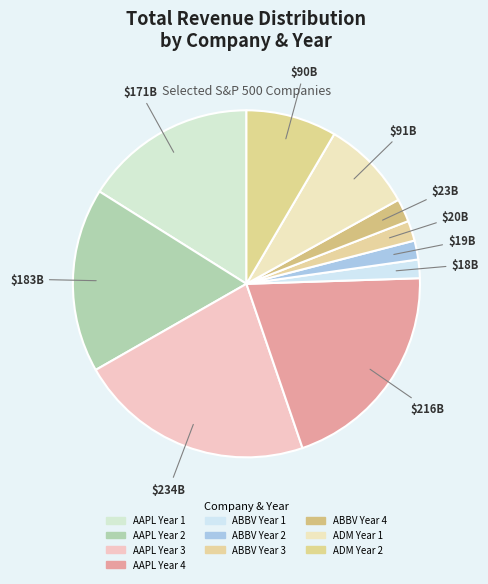

To the nearest percent, what portion does AAPL Year 2 represent?

17%